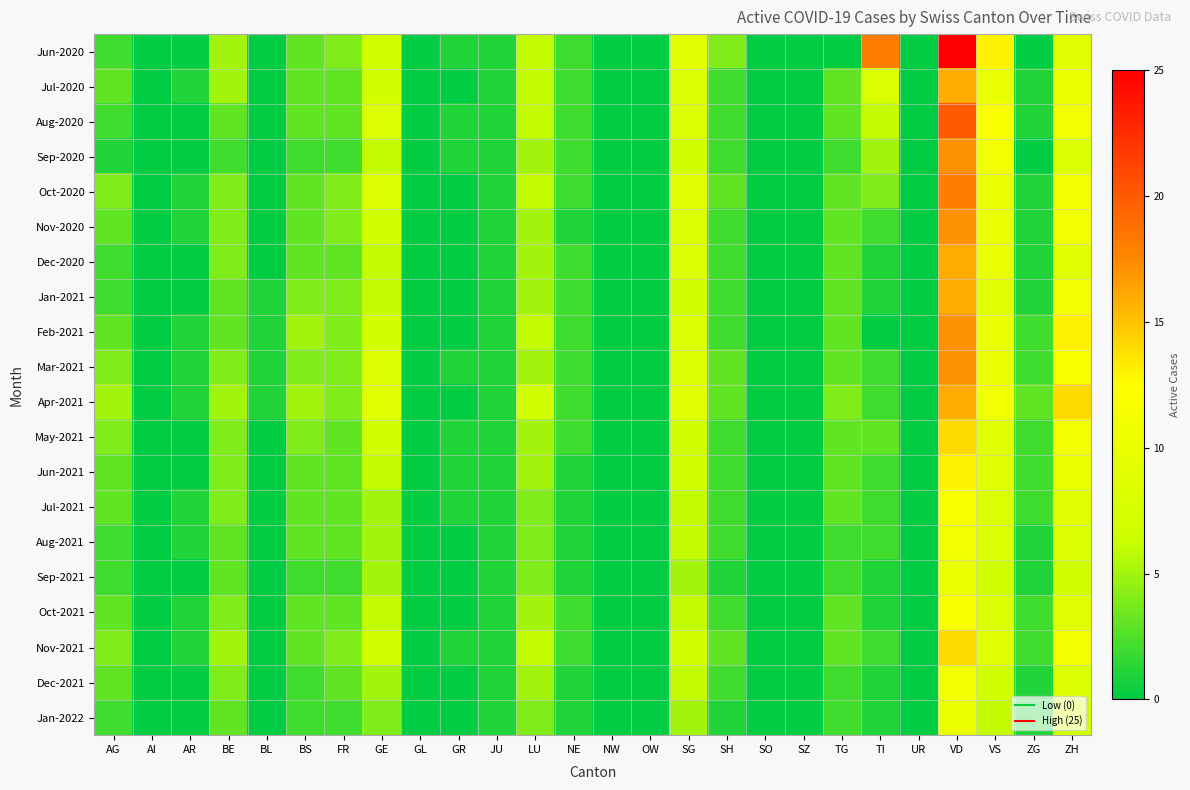

Reading left to right, extract all data points from this chart.

Jun-2020: AG=2	AI=0	AR=0	BE=5	BL=0	BS=3	FR=4	GE=7	GL=0	GR=1	JU=1	LU=6	NE=2	NW=0	OW=0	SG=9	SH=4	SO=0	SZ=0	TG=0	TI=18	UR=0	VD=25	VS=13	ZG=0	ZH=9
Jul-2020: AG=3	AI=0	AR=1	BE=5	BL=0	BS=3	FR=3	GE=7	GL=0	GR=0	JU=1	LU=6	NE=2	NW=0	OW=0	SG=8	SH=2	SO=0	SZ=0	TG=3	TI=8	UR=0	VD=16	VS=10	ZG=1	ZH=10
Aug-2020: AG=2	AI=0	AR=0	BE=3	BL=0	BS=3	FR=3	GE=8	GL=0	GR=1	JU=1	LU=6	NE=2	NW=0	OW=0	SG=8	SH=2	SO=0	SZ=0	TG=3	TI=6	UR=0	VD=20	VS=12	ZG=1	ZH=11
Sep-2020: AG=1	AI=0	AR=0	BE=2	BL=0	BS=2	FR=2	GE=6	GL=0	GR=1	JU=1	LU=5	NE=2	NW=0	OW=0	SG=7	SH=2	SO=0	SZ=0	TG=2	TI=5	UR=0	VD=17	VS=11	ZG=0	ZH=8
Oct-2020: AG=4	AI=0	AR=1	BE=4	BL=0	BS=3	FR=4	GE=8	GL=0	GR=0	JU=1	LU=6	NE=2	NW=0	OW=0	SG=9	SH=3	SO=0	SZ=0	TG=3	TI=4	UR=0	VD=18	VS=10	ZG=1	ZH=11
Nov-2020: AG=3	AI=0	AR=1	BE=4	BL=0	BS=3	FR=4	GE=7	GL=0	GR=0	JU=1	LU=5	NE=1	NW=0	OW=0	SG=8	SH=2	SO=0	SZ=0	TG=3	TI=2	UR=0	VD=17	VS=10	ZG=1	ZH=11
Dec-2020: AG=2	AI=0	AR=0	BE=4	BL=0	BS=3	FR=3	GE=6	GL=0	GR=0	JU=1	LU=5	NE=2	NW=0	OW=0	SG=8	SH=2	SO=0	SZ=0	TG=3	TI=1	UR=0	VD=16	VS=10	ZG=1	ZH=9
Jan-2021: AG=2	AI=0	AR=0	BE=3	BL=1	BS=4	FR=4	GE=6	GL=0	GR=0	JU=1	LU=5	NE=2	NW=0	OW=0	SG=7	SH=2	SO=0	SZ=0	TG=3	TI=1	UR=0	VD=16	VS=9	ZG=1	ZH=11
Feb-2021: AG=3	AI=0	AR=1	BE=3	BL=1	BS=5	FR=4	GE=7	GL=0	GR=0	JU=1	LU=6	NE=2	NW=0	OW=0	SG=8	SH=2	SO=0	SZ=0	TG=3	TI=0	UR=0	VD=17	VS=10	ZG=2	ZH=13
Mar-2021: AG=4	AI=0	AR=1	BE=4	BL=1	BS=4	FR=4	GE=8	GL=0	GR=1	JU=1	LU=5	NE=2	NW=0	OW=0	SG=8	SH=3	SO=0	SZ=0	TG=3	TI=2	UR=0	VD=17	VS=10	ZG=2	ZH=12
Apr-2021: AG=5	AI=0	AR=1	BE=5	BL=1	BS=5	FR=4	GE=9	GL=0	GR=0	JU=1	LU=7	NE=2	NW=0	OW=0	SG=9	SH=3	SO=0	SZ=0	TG=4	TI=2	UR=0	VD=16	VS=11	ZG=3	ZH=14
May-2021: AG=4	AI=0	AR=0	BE=4	BL=0	BS=4	FR=3	GE=7	GL=0	GR=1	JU=1	LU=5	NE=2	NW=0	OW=0	SG=7	SH=2	SO=0	SZ=0	TG=3	TI=3	UR=0	VD=14	VS=9	ZG=2	ZH=11
Jun-2021: AG=3	AI=0	AR=0	BE=4	BL=0	BS=3	FR=3	GE=6	GL=0	GR=1	JU=1	LU=5	NE=1	NW=0	OW=0	SG=7	SH=2	SO=0	SZ=0	TG=3	TI=2	UR=0	VD=13	VS=9	ZG=2	ZH=10
Jul-2021: AG=3	AI=0	AR=1	BE=4	BL=0	BS=3	FR=3	GE=5	GL=0	GR=1	JU=1	LU=4	NE=1	NW=0	OW=0	SG=6	SH=2	SO=0	SZ=0	TG=3	TI=2	UR=0	VD=12	VS=8	ZG=2	ZH=9
Aug-2021: AG=2	AI=0	AR=1	BE=3	BL=0	BS=3	FR=3	GE=5	GL=0	GR=0	JU=1	LU=4	NE=1	NW=0	OW=0	SG=6	SH=2	SO=0	SZ=0	TG=2	TI=2	UR=0	VD=11	VS=8	ZG=1	ZH=8
Sep-2021: AG=2	AI=0	AR=0	BE=3	BL=0	BS=2	FR=2	GE=5	GL=0	GR=0	JU=1	LU=4	NE=1	NW=0	OW=0	SG=5	SH=1	SO=0	SZ=0	TG=2	TI=1	UR=0	VD=10	VS=7	ZG=1	ZH=7
Oct-2021: AG=3	AI=0	AR=1	BE=4	BL=0	BS=3	FR=3	GE=6	GL=0	GR=0	JU=1	LU=5	NE=2	NW=0	OW=0	SG=6	SH=2	SO=0	SZ=0	TG=3	TI=1	UR=0	VD=12	VS=8	ZG=2	ZH=9
Nov-2021: AG=4	AI=0	AR=1	BE=5	BL=0	BS=3	FR=4	GE=7	GL=0	GR=1	JU=1	LU=6	NE=2	NW=0	OW=0	SG=7	SH=3	SO=0	SZ=0	TG=3	TI=2	UR=0	VD=14	VS=9	ZG=2	ZH=11
Dec-2021: AG=3	AI=0	AR=0	BE=4	BL=0	BS=2	FR=3	GE=5	GL=0	GR=0	JU=1	LU=5	NE=1	NW=0	OW=0	SG=6	SH=2	SO=0	SZ=0	TG=2	TI=1	UR=0	VD=11	VS=7	ZG=1	ZH=8
Jan-2022: AG=2	AI=0	AR=0	BE=3	BL=0	BS=2	FR=2	GE=4	GL=0	GR=0	JU=1	LU=4	NE=1	NW=0	OW=0	SG=5	SH=1	SO=0	SZ=0	TG=2	TI=1	UR=0	VD=10	VS=6	ZG=1	ZH=7